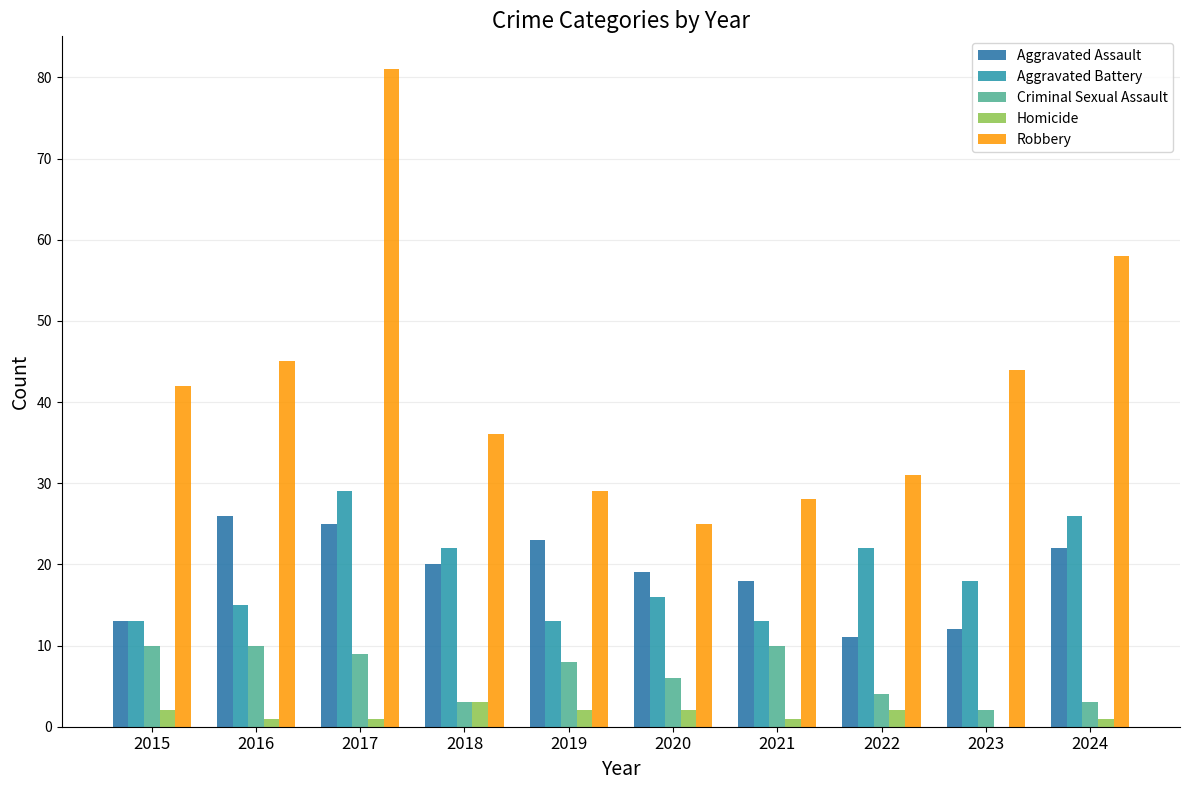

The Aggravated Battery series shows 42 at 2024. True or false?

False